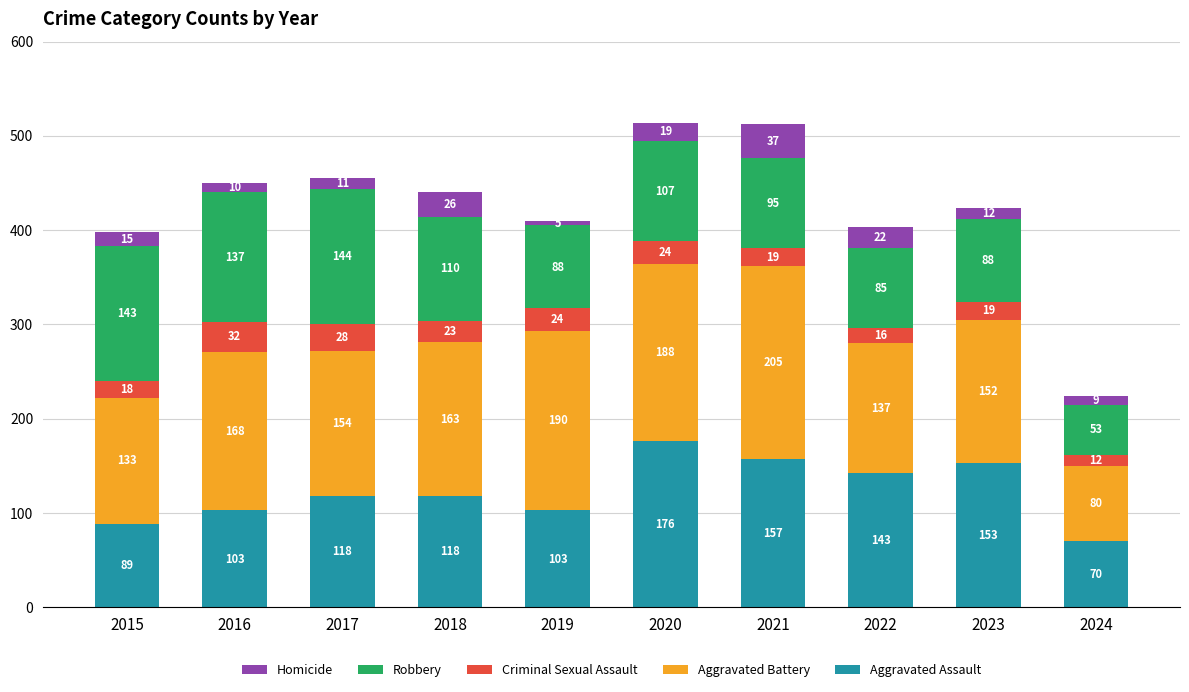

What is the difference between the maximum and minimum values in the Aggravated Assault series?

106